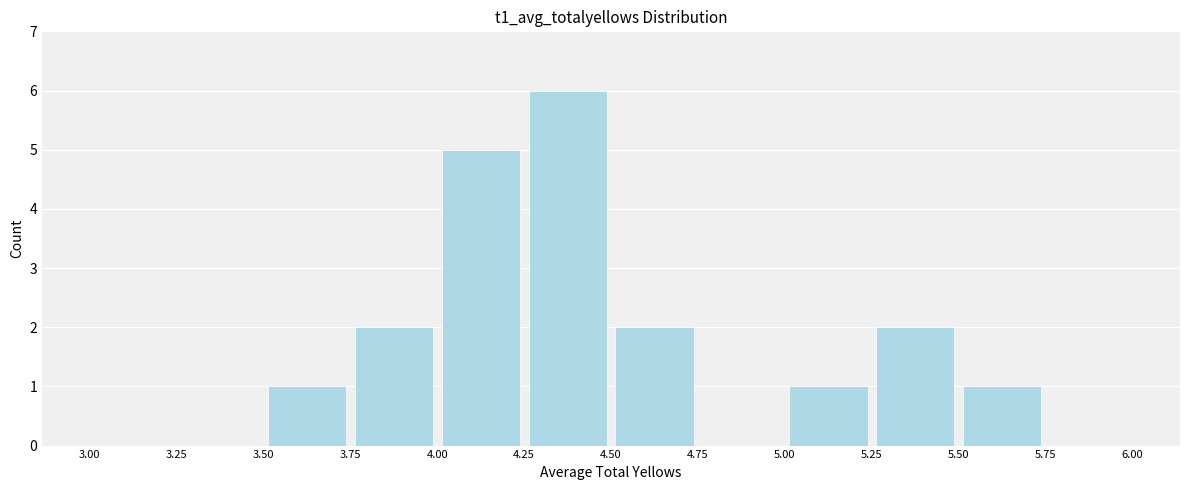

Over which range of the x-axis is the bar tallest?

4.25 to 4.50